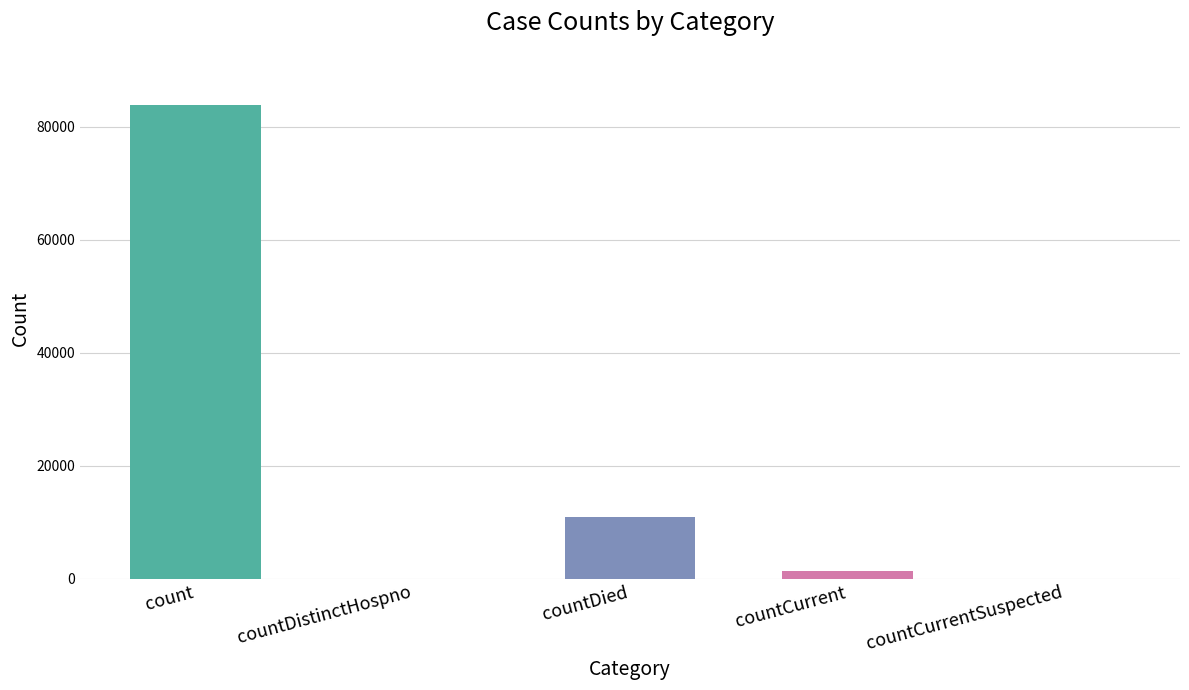

Does the chart contain any negative values?

No